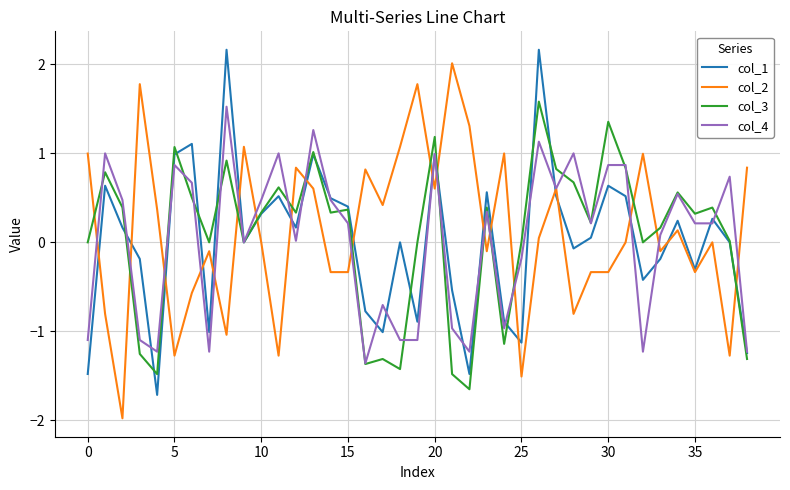

What is the smallest value displayed?

-2.0